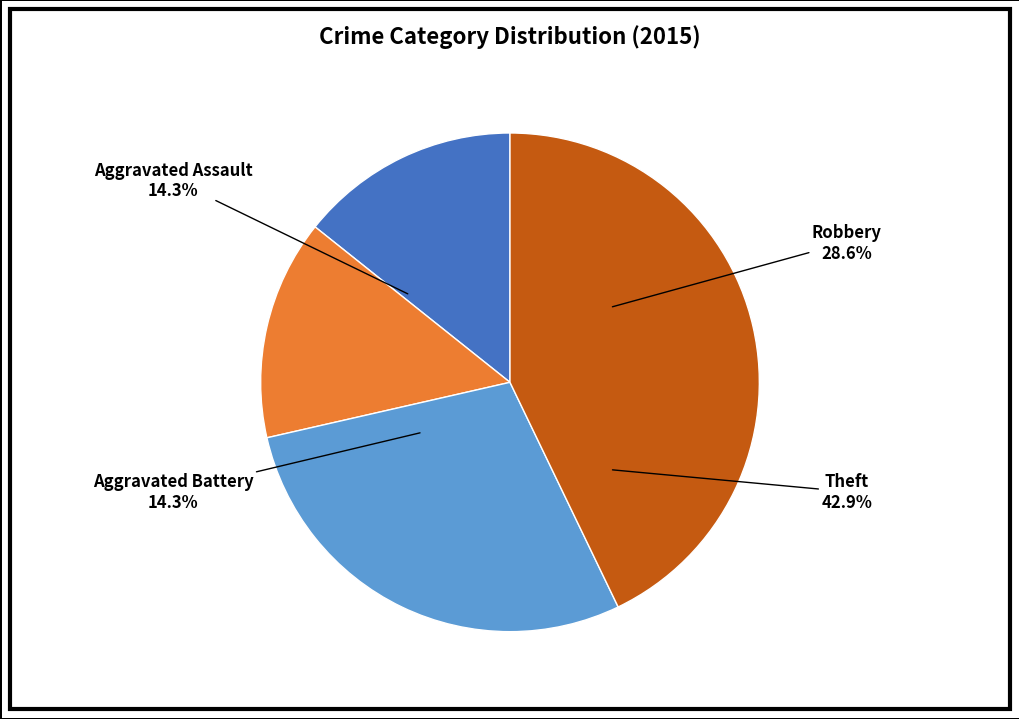

How many segments does this pie chart have?

4